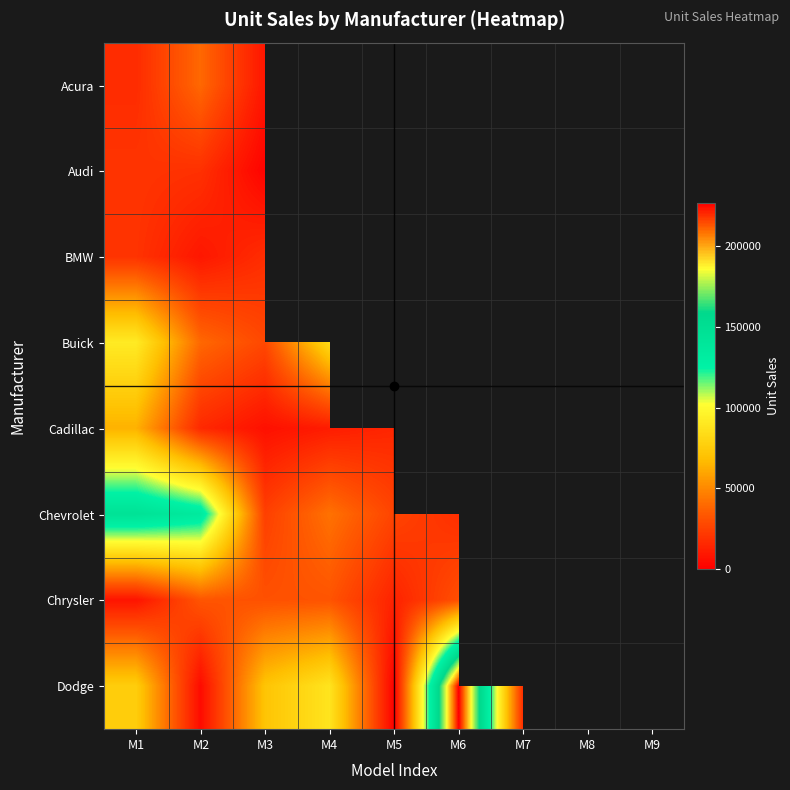

Which series has the largest total across all categories?

Chevrolet